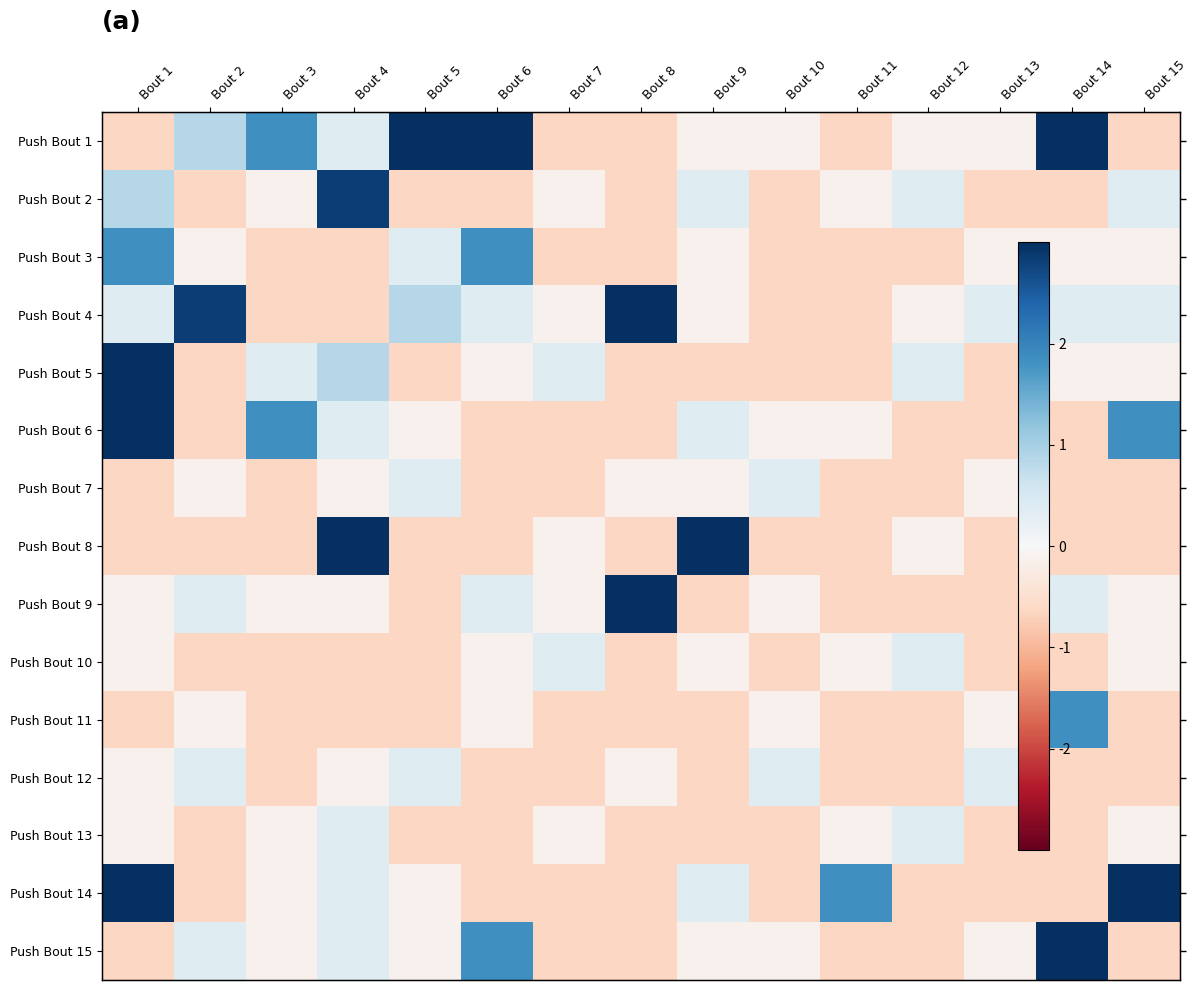

Where is Push Bout 9 nearest to the value 1?

Bout 2